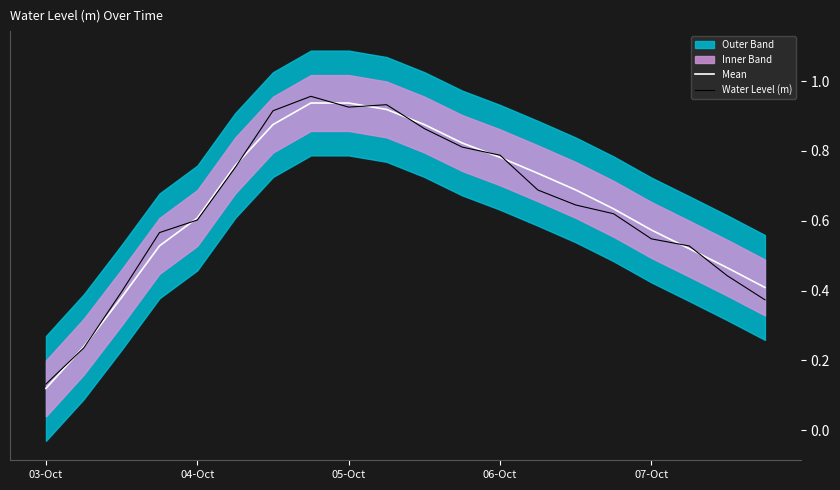

Where is Mean nearest to the value 0?

03-Oct